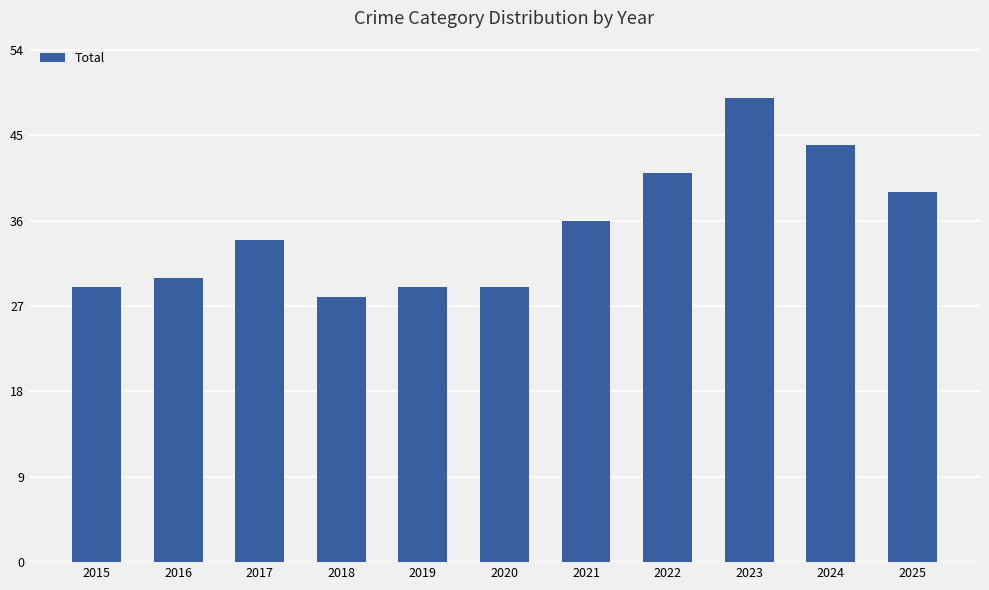

Reading left to right, what are all the values shown in this chart?

29	30	34	28	29	29	36	41	49	44	39